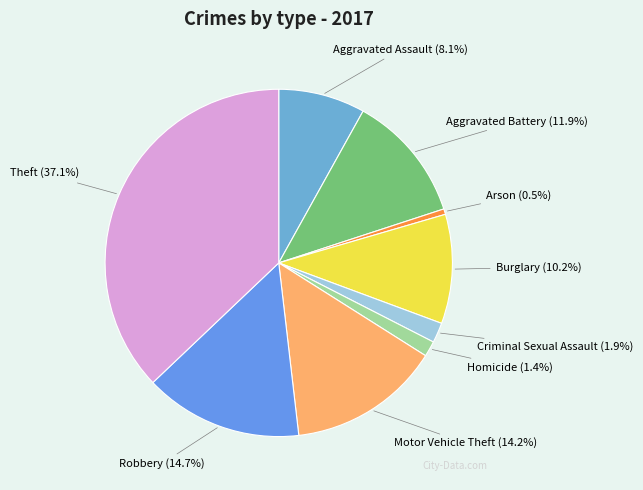

How many segments does this pie chart have?

9